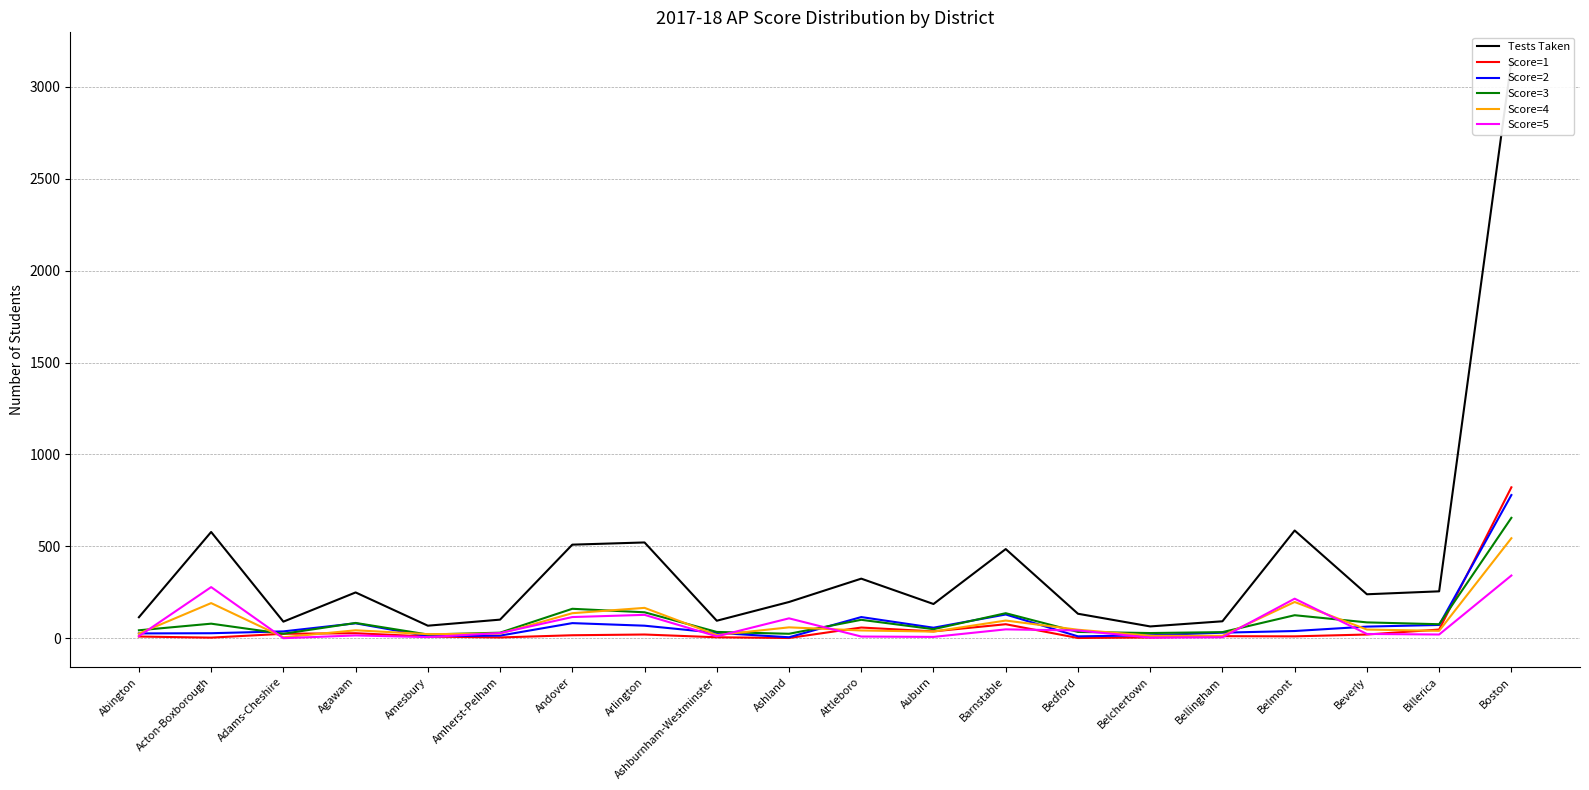

Reading right to left, extract all data points from this chart.

Tests Taken: Boston=3140	Billerica=255	Beverly=239	Belmont=586	Bellingham=92	Belchertown=64	Bedford=133	Barnstable=485	Auburn=186	Attleboro=324	Ashland=197	Ashburnham-Westminster=95	Arlington=521	Andover=509	Amherst-Pelham=101	Amesbury=68	Agawam=249	Adams-Cheshire=90	Acton-Boxborough=578	Abington=114
Score=1: Boston=821	Billerica=47	Beverly=20	Belmont=10	Bellingham=11	Belchertown=4	Bedford=1	Barnstable=76	Auburn=37	Attleboro=58	Ashland=1	Ashburnham-Westminster=5	Arlington=20	Andover=16	Amherst-Pelham=4	Amesbury=9	Agawam=27	Adams-Cheshire=24	Acton-Boxborough=3	Abington=9
Score=2: Boston=779	Billerica=72	Beverly=63	Belmont=39	Bellingham=30	Belchertown=16	Bedford=10	Barnstable=129	Auburn=57	Attleboro=115	Ashland=5	Ashburnham-Westminster=29	Arlington=68	Andover=82	Amherst-Pelham=14	Amesbury=11	Agawam=81	Adams-Cheshire=37	Acton-Boxborough=27	Abington=26
Score=3: Boston=655	Billerica=76	Beverly=86	Belmont=125	Bellingham=33	Belchertown=28	Bedford=34	Barnstable=136	Auburn=49	Attleboro=100	Ashland=24	Ashburnham-Westminster=34	Arlington=141	Andover=160	Amherst-Pelham=30	Amesbury=20	Agawam=83	Adams-Cheshire=24	Acton-Boxborough=79	Abington=43
Score=4: Boston=544	Billerica=40	Beverly=47	Belmont=197	Bellingham=13	Belchertown=13	Bedford=46	Barnstable=96	Auburn=36	Attleboro=42	Ashland=59	Ashburnham-Westminster=17	Arlington=165	Andover=136	Amherst-Pelham=25	Amesbury=22	Agawam=43	Adams-Cheshire=5	Acton-Boxborough=191	Abington=25
Score=5: Boston=341	Billerica=20	Beverly=23	Belmont=215	Bellingham=5	Belchertown=3	Bedford=42	Barnstable=48	Auburn=7	Attleboro=9	Ashland=108	Ashburnham-Westminster=10	Arlington=127	Andover=115	Amherst-Pelham=28	Amesbury=6	Agawam=15	Adams-Cheshire=0	Acton-Boxborough=278	Abington=11